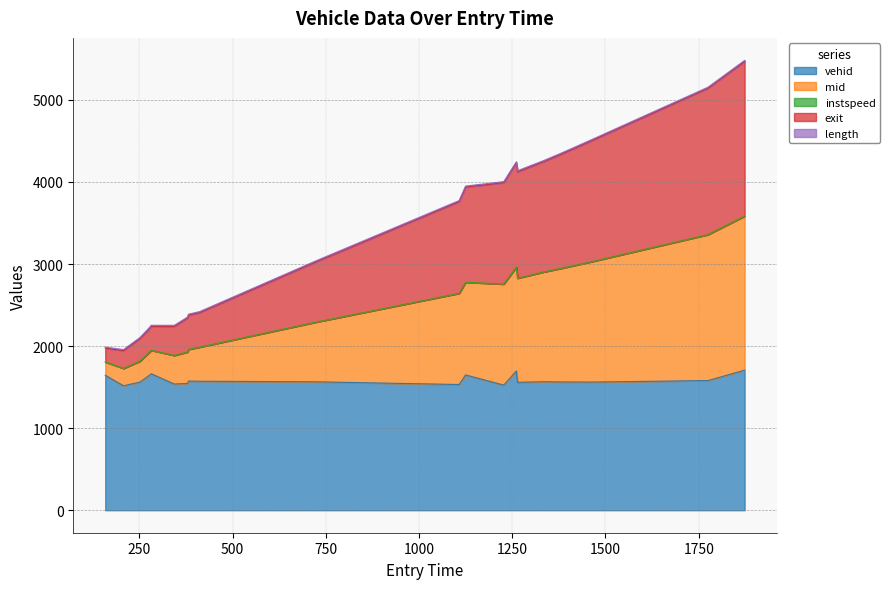

What is the highest value of the vehid series?

1707.0